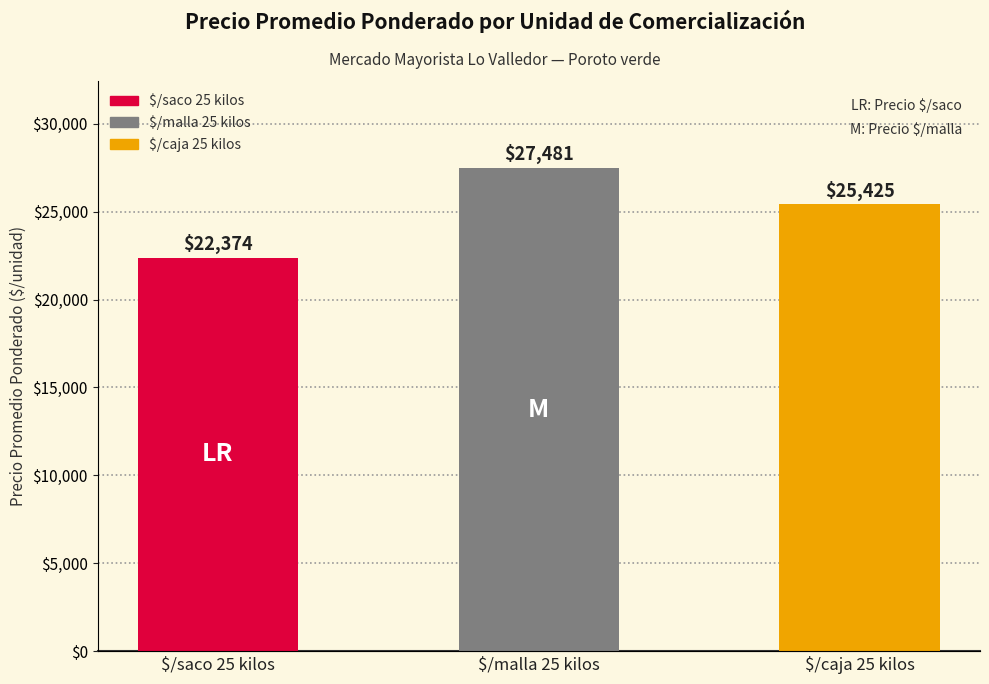

Which label corresponds to the smallest value in the chart?

$/caja 25 kilos